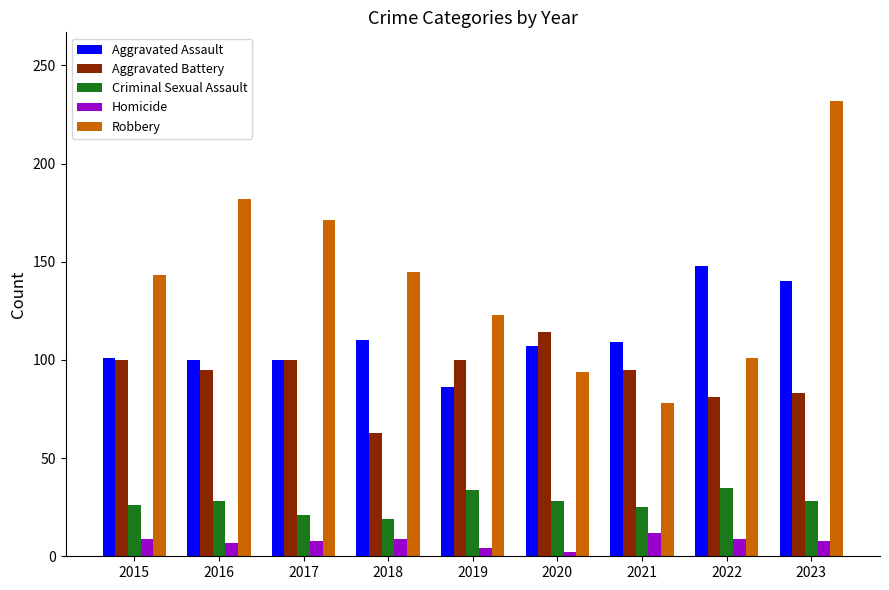

What is the value of the Aggravated Assault bar at the 8th from the left?

148